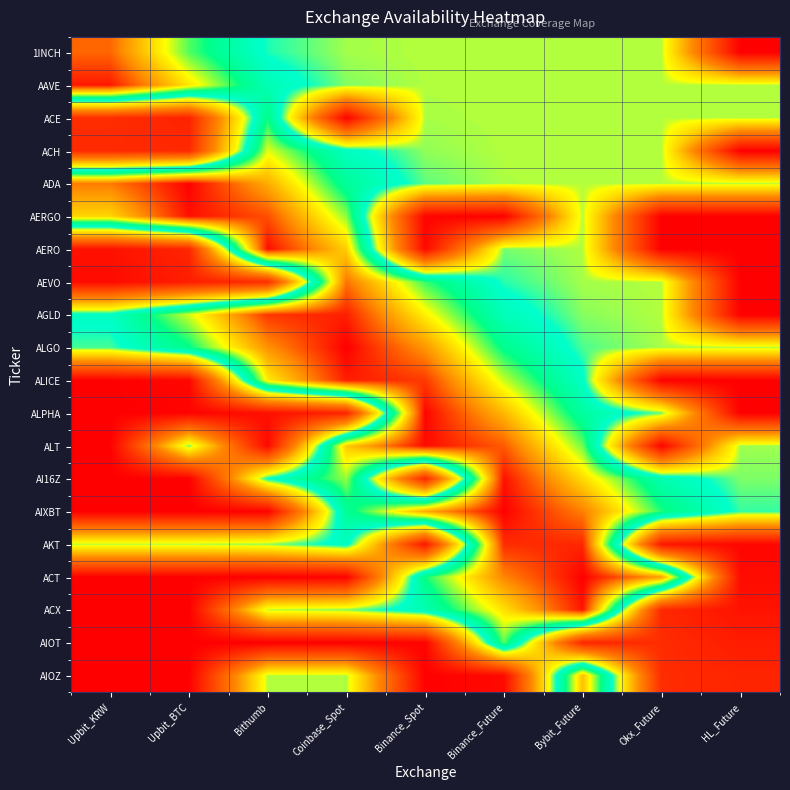

Reading left to right, list all the values displayed in this chart.

1INCH: Upbit_KRW=0.9	Upbit_BTC=0.7	Bithumb=0.5	Coinbase_Spot=0.5	Binance_Spot=0.5	Binance_Future=0.5	Bybit_Future=0.5	Okx_Future=0.5	HL_Future=0.0
AAVE: Upbit_KRW=1.0	Upbit_BTC=0.8	Bithumb=0.6	Coinbase_Spot=0.5	Binance_Spot=0.5	Binance_Future=0.5	Bybit_Future=0.5	Okx_Future=0.5	HL_Future=0.5
ACE: Upbit_KRW=0.1	Upbit_BTC=0.1	Bithumb=0.7	Coinbase_Spot=0.0	Binance_Spot=0.5	Binance_Future=0.5	Bybit_Future=0.5	Okx_Future=0.5	HL_Future=0.5
ACH: Upbit_KRW=0.1	Upbit_BTC=0.1	Bithumb=0.7	Coinbase_Spot=0.6	Binance_Spot=0.5	Binance_Future=0.5	Bybit_Future=0.5	Okx_Future=0.5	HL_Future=0.0
ADA: Upbit_KRW=0.9	Upbit_BTC=1.0	Bithumb=0.8	Coinbase_Spot=0.6	Binance_Spot=0.5	Binance_Future=0.5	Bybit_Future=0.5	Okx_Future=0.5	HL_Future=0.5
AERGO: Upbit_KRW=0.8	Upbit_BTC=1.0	Bithumb=0.9	Coinbase_Spot=0.7	Binance_Spot=0.0	Binance_Future=0.0	Bybit_Future=0.5	Okx_Future=0.0	HL_Future=0.0
AERO: Upbit_KRW=0.0	Upbit_BTC=0.1	Bithumb=1.0	Coinbase_Spot=0.8	Binance_Spot=0.0	Binance_Future=0.5	Bybit_Future=0.5	Okx_Future=0.0	HL_Future=0.0
AEVO: Upbit_KRW=0.0	Upbit_BTC=0.1	Bithumb=0.1	Coinbase_Spot=0.9	Binance_Spot=0.7	Binance_Future=0.5	Bybit_Future=0.5	Okx_Future=0.5	HL_Future=0.0
AGLD: Upbit_KRW=0.6	Upbit_BTC=0.7	Bithumb=1.0	Coinbase_Spot=1.0	Binance_Spot=0.8	Binance_Future=0.6	Bybit_Future=0.5	Okx_Future=0.5	HL_Future=0.0
ALGO: Upbit_KRW=0.5	Upbit_BTC=0.6	Bithumb=0.9	Coinbase_Spot=1.0	Binance_Spot=0.9	Binance_Future=0.6	Bybit_Future=0.5	Okx_Future=0.5	HL_Future=0.5
ALICE: Upbit_KRW=0.0	Upbit_BTC=0.0	Bithumb=0.8	Coinbase_Spot=1.0	Binance_Spot=0.9	Binance_Future=0.7	Bybit_Future=0.6	Okx_Future=0.0	HL_Future=0.0
ALPHA: Upbit_KRW=0.0	Upbit_BTC=0.0	Bithumb=0.0	Coinbase_Spot=0.1	Binance_Spot=1.0	Binance_Future=0.8	Bybit_Future=0.6	Okx_Future=0.5	HL_Future=0.0
ALT: Upbit_KRW=0.0	Upbit_BTC=0.5	Bithumb=0.0	Coinbase_Spot=0.8	Binance_Spot=1.0	Binance_Future=0.9	Bybit_Future=0.7	Okx_Future=0.0	HL_Future=0.5
AI16Z: Upbit_KRW=0.0	Upbit_BTC=0.0	Bithumb=0.6	Coinbase_Spot=0.7	Binance_Spot=0.1	Binance_Future=1.0	Bybit_Future=0.8	Okx_Future=0.6	HL_Future=0.5
AIXBT: Upbit_KRW=0.0	Upbit_BTC=0.0	Bithumb=0.0	Coinbase_Spot=0.6	Binance_Spot=0.8	Binance_Future=1.0	Bybit_Future=0.9	Okx_Future=0.7	HL_Future=0.5
AKT: Upbit_KRW=0.5	Upbit_BTC=0.5	Bithumb=0.5	Coinbase_Spot=0.6	Binance_Spot=0.0	Binance_Future=1.0	Bybit_Future=1.0	Okx_Future=0.1	HL_Future=0.0
ACT: Upbit_KRW=0.0	Upbit_BTC=0.0	Bithumb=0.0	Coinbase_Spot=0.0	Binance_Spot=0.7	Binance_Future=0.9	Bybit_Future=1.0	Okx_Future=0.9	HL_Future=0.0
ACX: Upbit_KRW=0.0	Upbit_BTC=0.0	Bithumb=0.5	Coinbase_Spot=0.5	Binance_Spot=0.6	Binance_Future=0.8	Bybit_Future=1.0	Okx_Future=0.1	HL_Future=0.0
AIOT: Upbit_KRW=0.0	Upbit_BTC=0.0	Bithumb=0.0	Coinbase_Spot=0.0	Binance_Spot=0.0	Binance_Future=0.7	Bybit_Future=0.1	Okx_Future=0.1	HL_Future=0.1
AIOZ: Upbit_KRW=0.0	Upbit_BTC=0.0	Bithumb=0.5	Coinbase_Spot=0.5	Binance_Spot=0.0	Binance_Future=0.0	Bybit_Future=0.8	Okx_Future=0.1	HL_Future=0.1